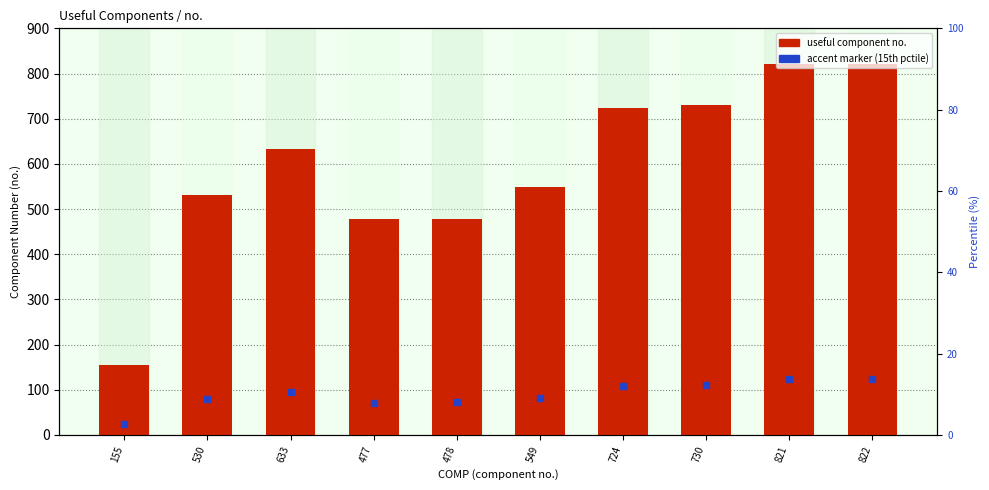

What is the sum of all values?

5919